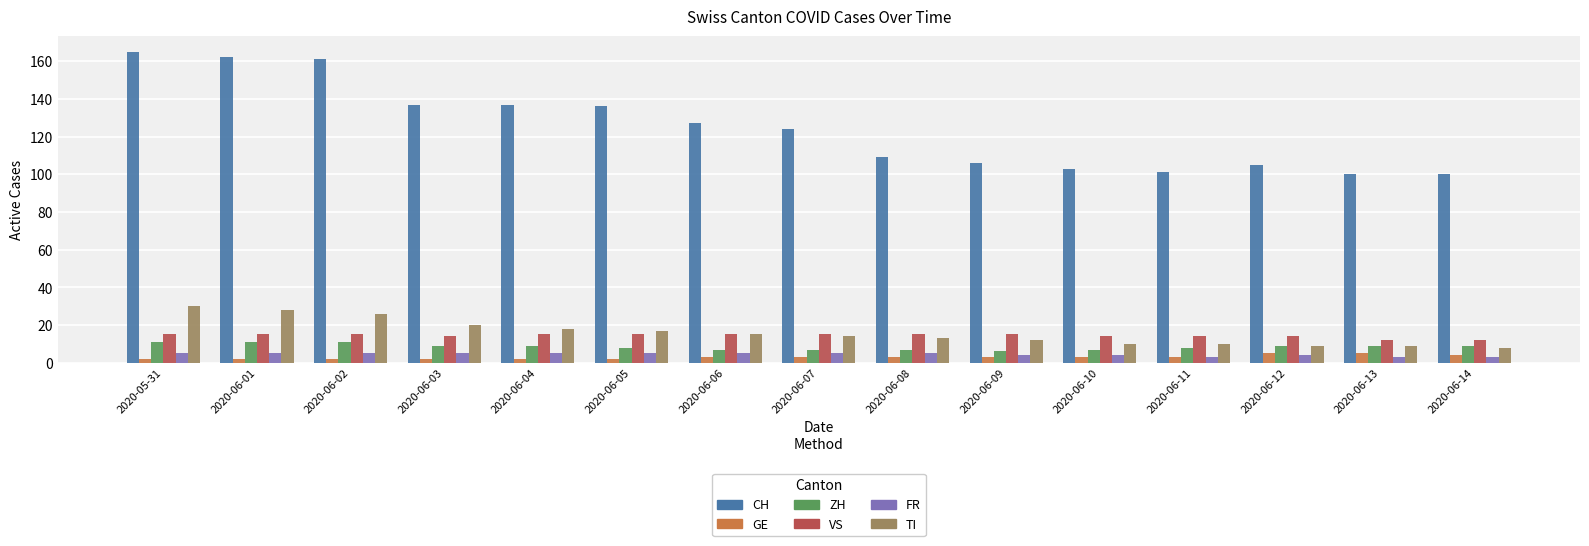

What value does the GE series have at 2020-06-12?

5